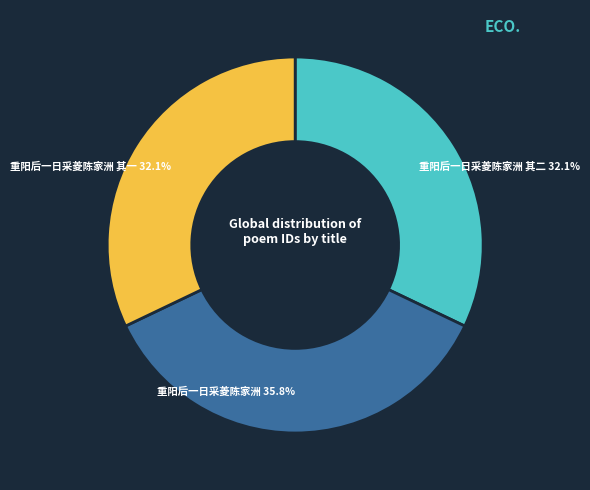

How many slices are in this pie chart?

3